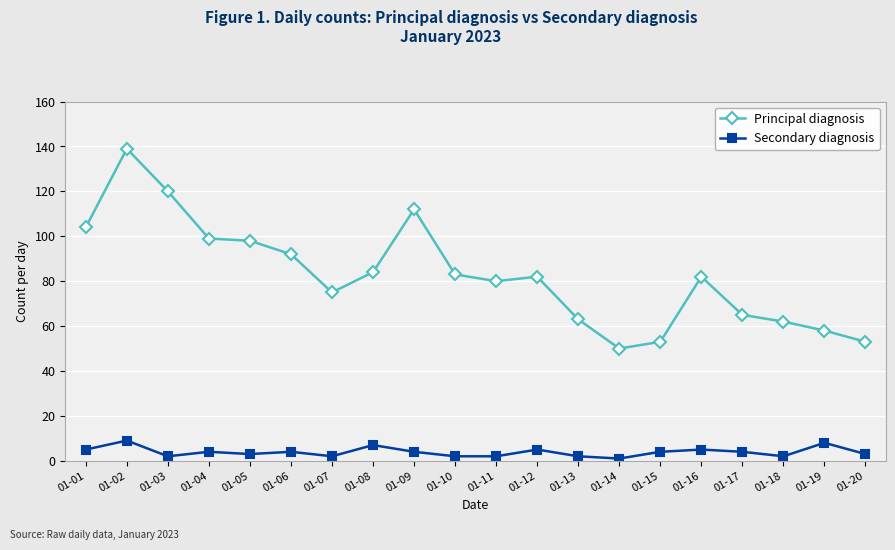

What are all the series names shown in the legend?

Principal diagnosis, Secondary diagnosis